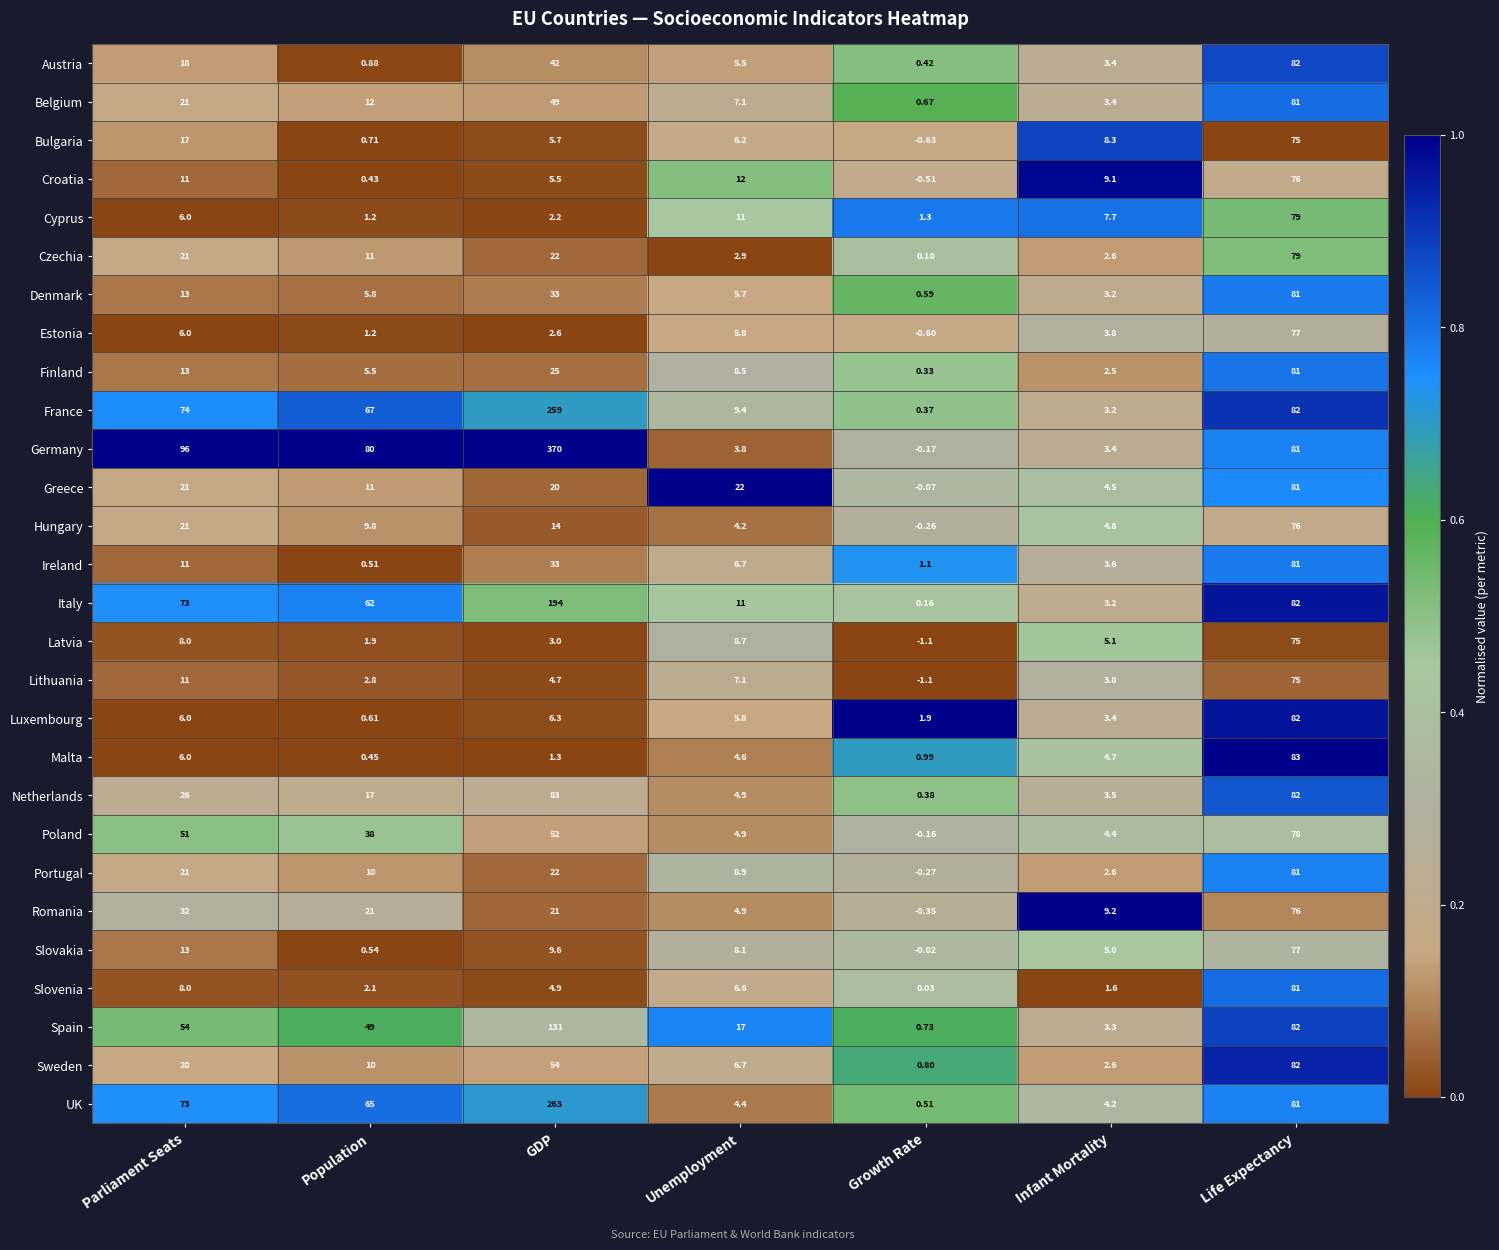

Rank the categories by Croatia value from highest to lowest.

Life Expectancy, Unemployment, Parliament Seats, Infant Mortality, GDP, Population, Growth Rate